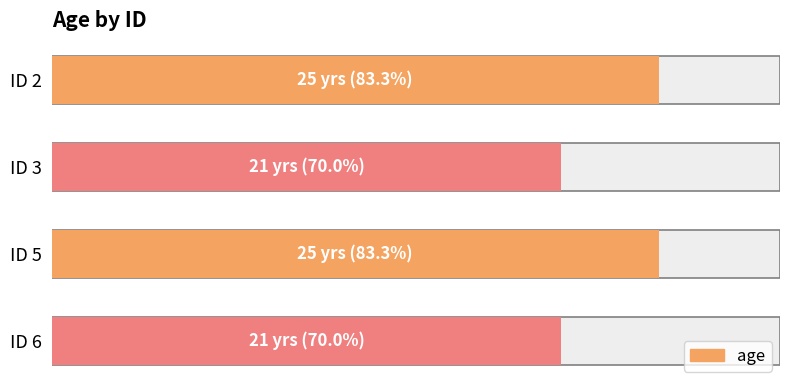

What is the minimum value shown in the chart?

21